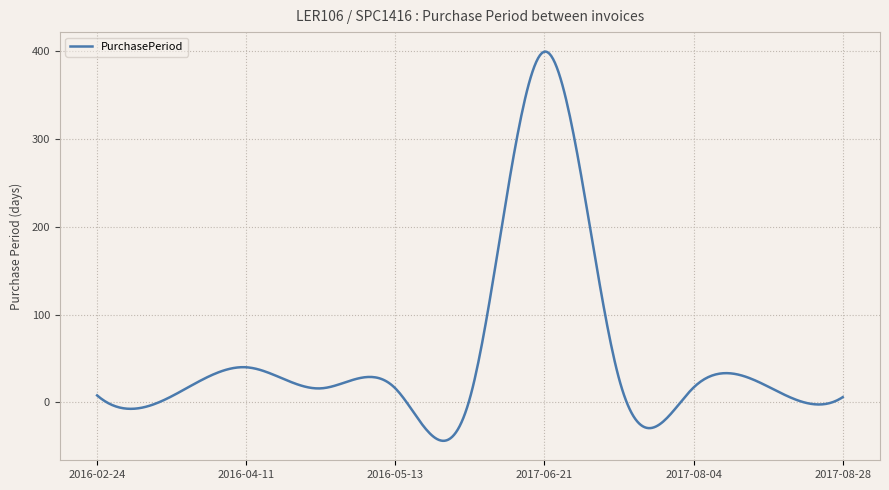

What is the maximum value shown in the chart?

399.1